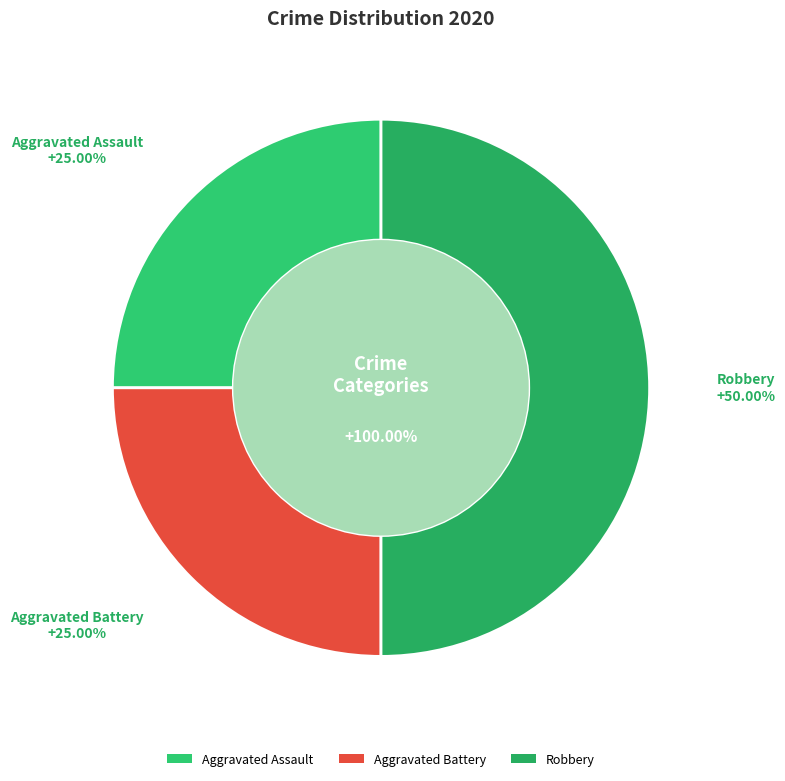

To the nearest percent, what is the average slice percentage?

33%